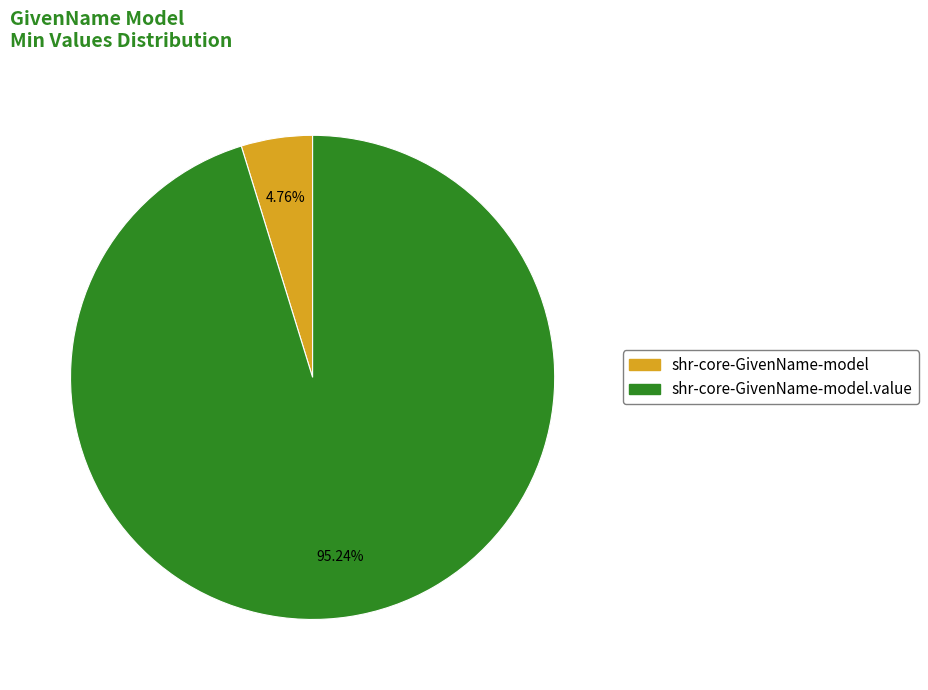

Count the number of slices in the pie.

2